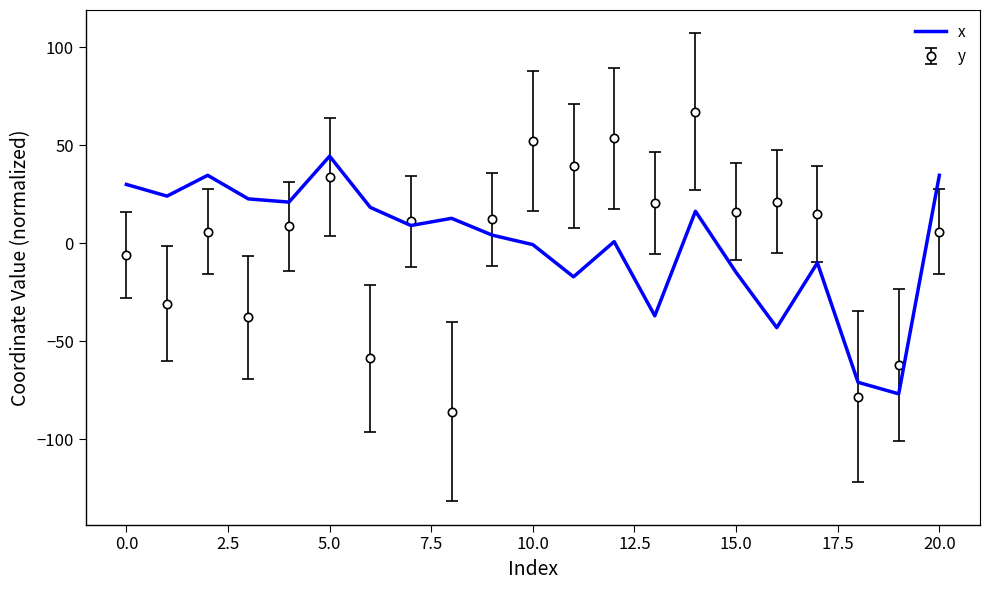

Which series has the widest spread of values?

y